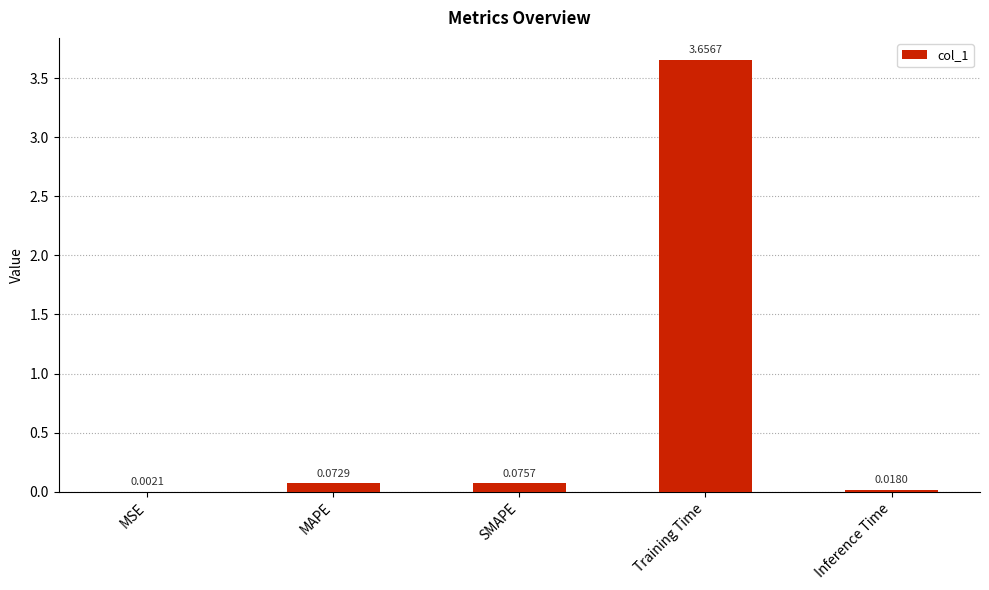

Are the bars grouped side by side (vs. stacked)?

No